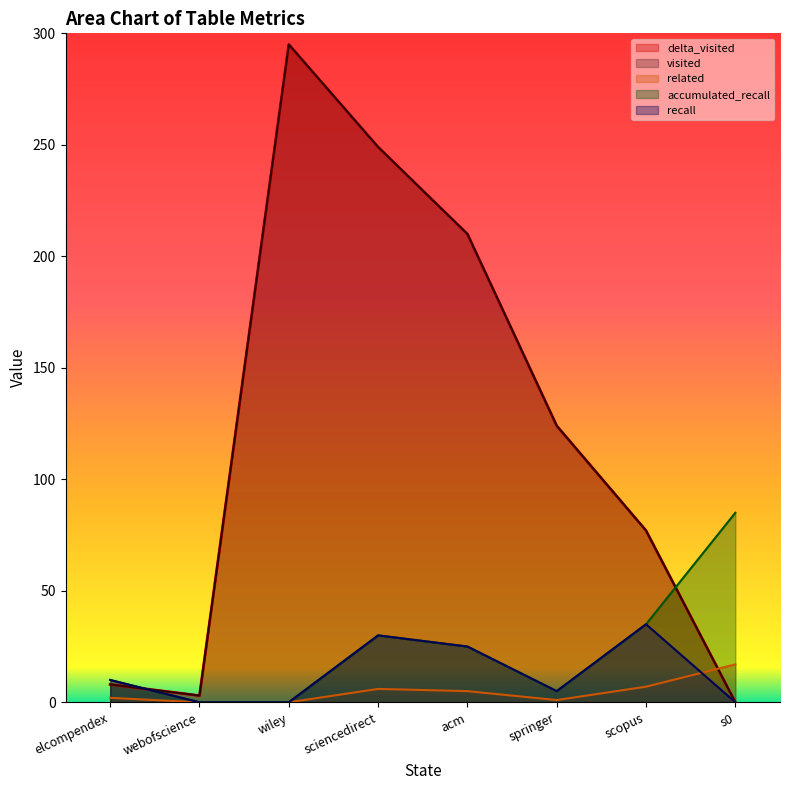

What are all the series names shown in the legend?

delta_visited, visited, related, accumulated_recall, recall